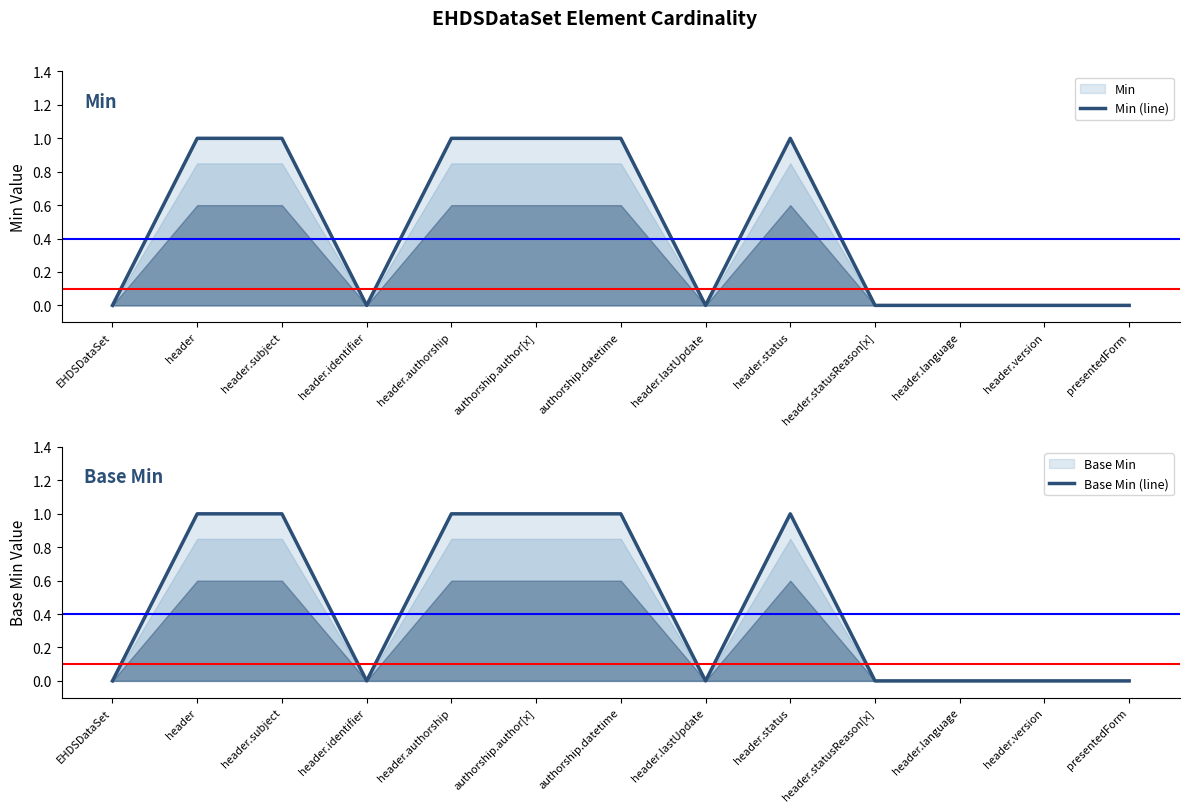

What is the value of the Min (line) point at the 6th from the left?

1